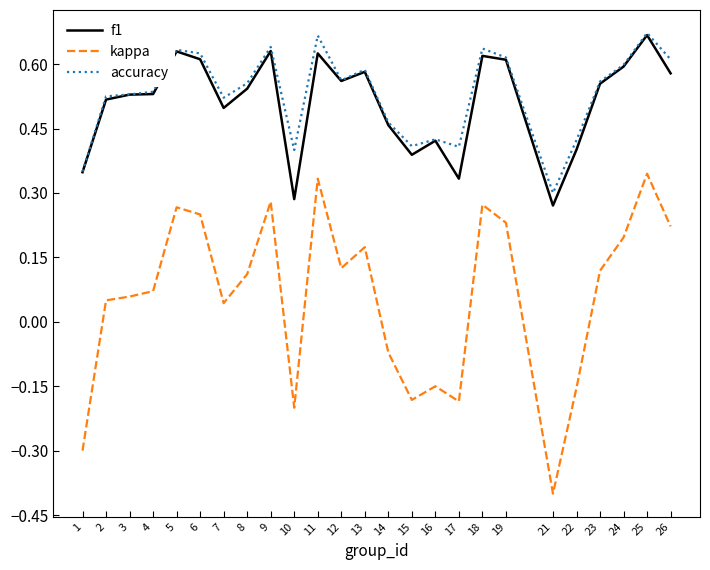

Is the value of f1 at 22 greater than the value of kappa at 9?

Yes